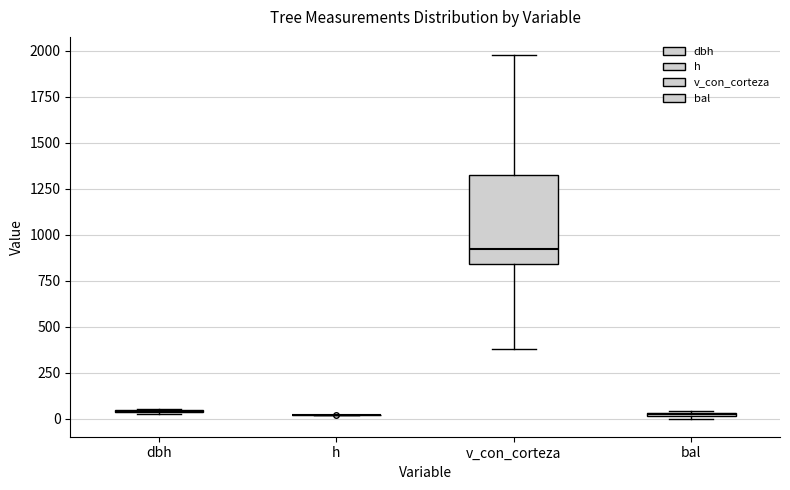

Which box is the tallest, from its lower edge to its upper edge?

v_con_corteza